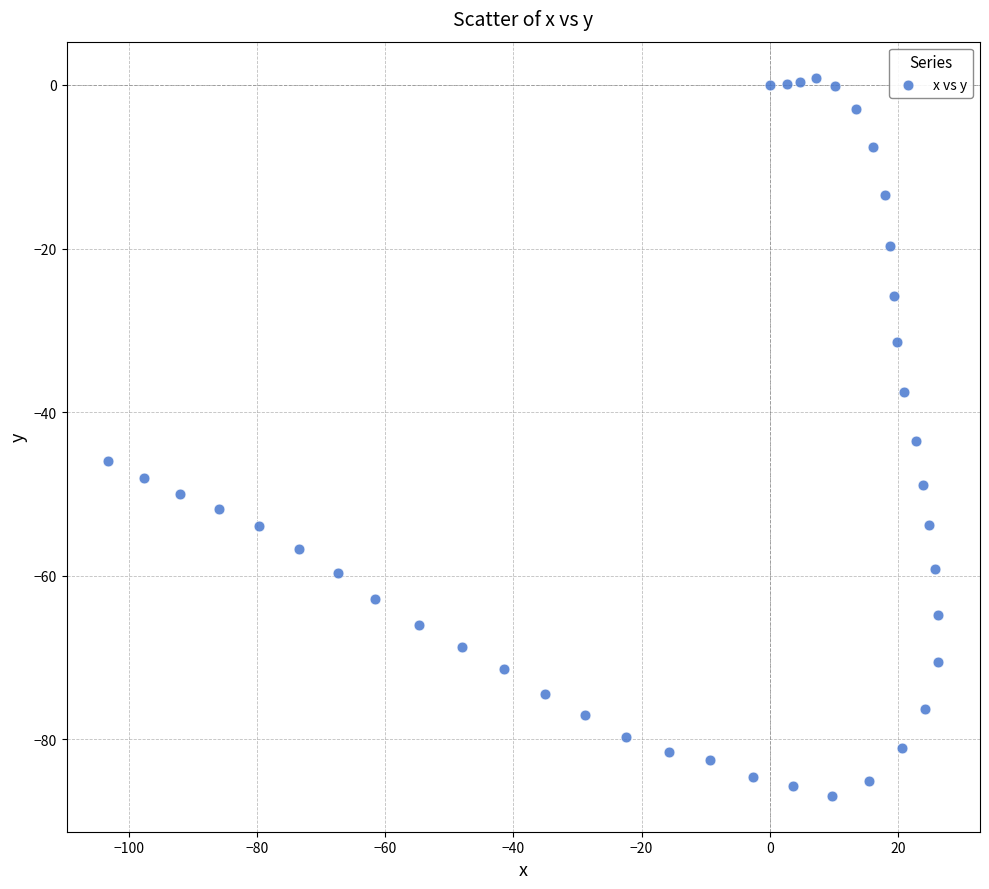

What is the range of X values (max minus min)?

129.5